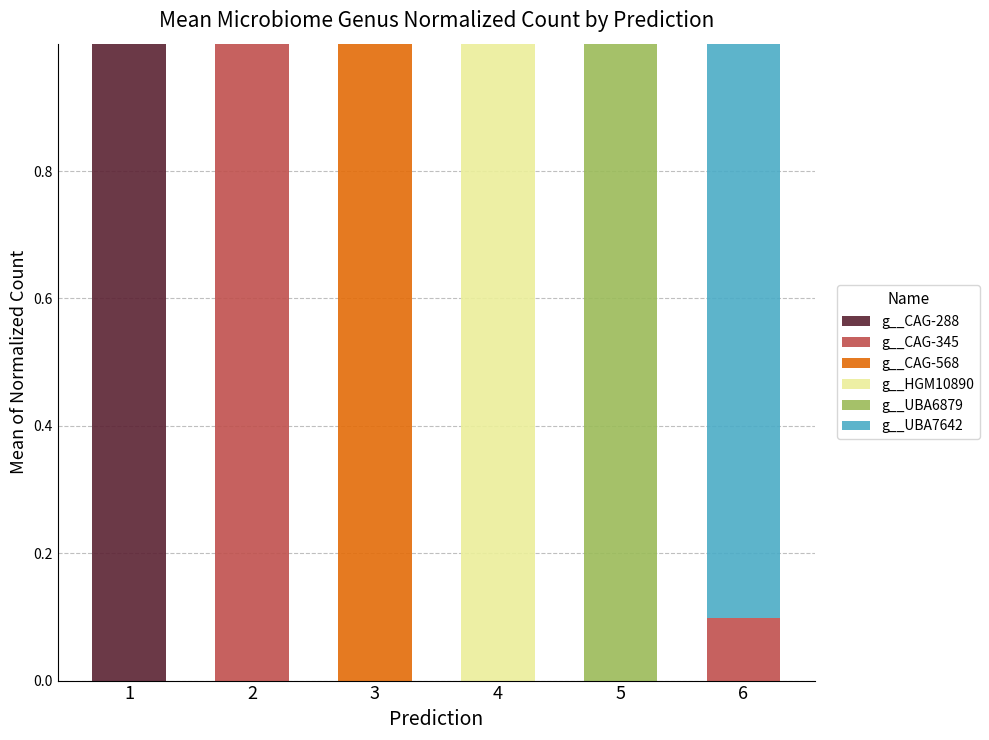

What is the sum of all g__CAG-288 values?

1.0